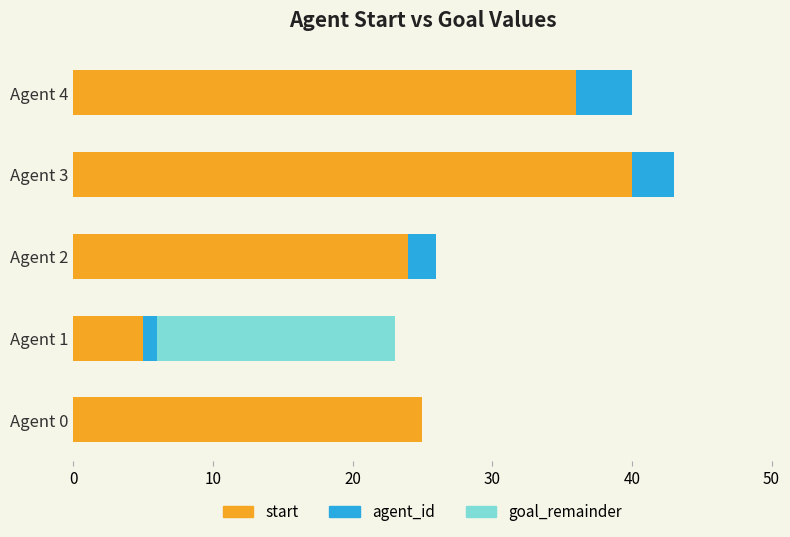

At which category is the sum across all series the highest?

Agent 3